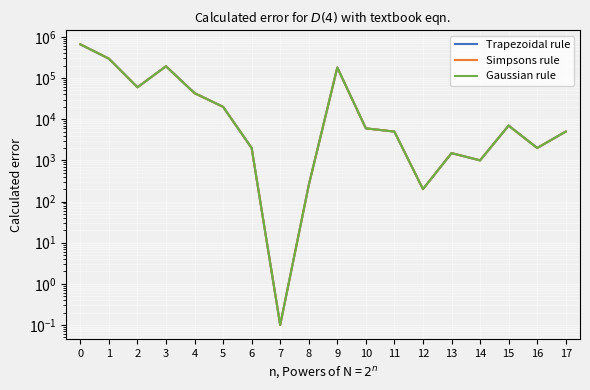

What is the value of the Trapezoidal rule point at the 7th from the left?

2000.0